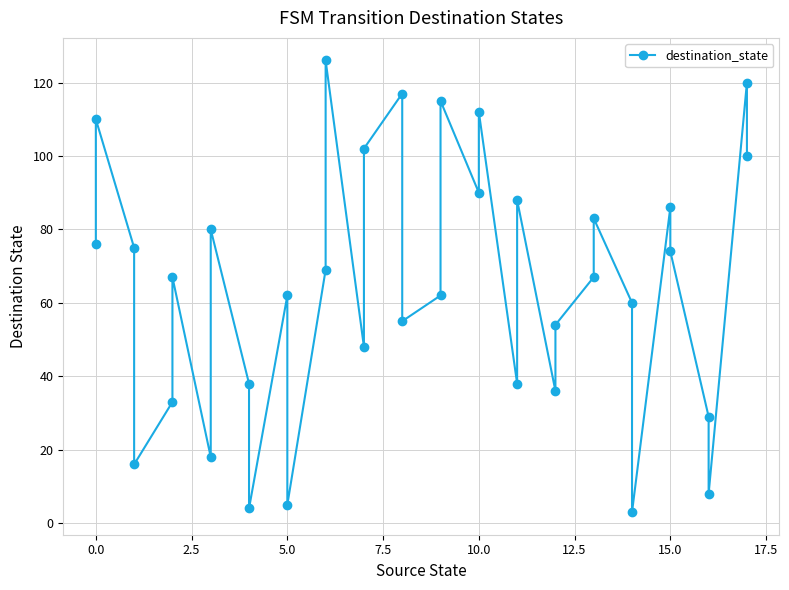

True or false: the data has more than 2 interior local peaks.

True